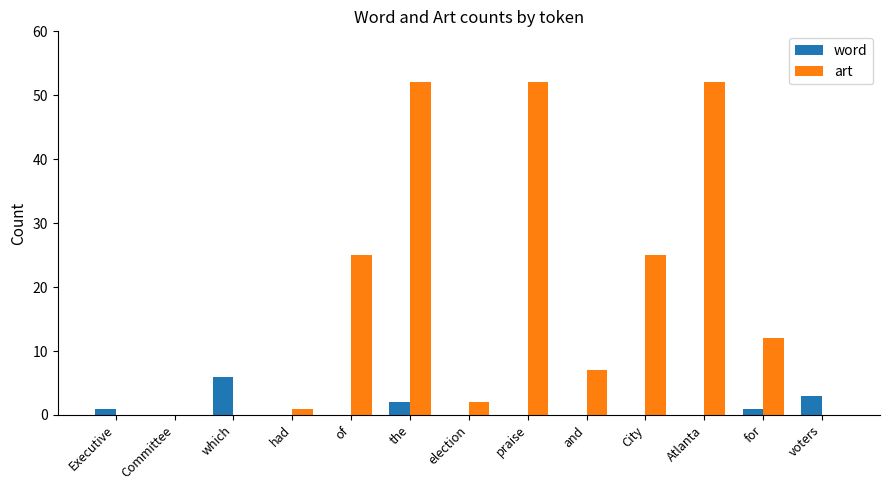

What is the greatest value displayed?

52